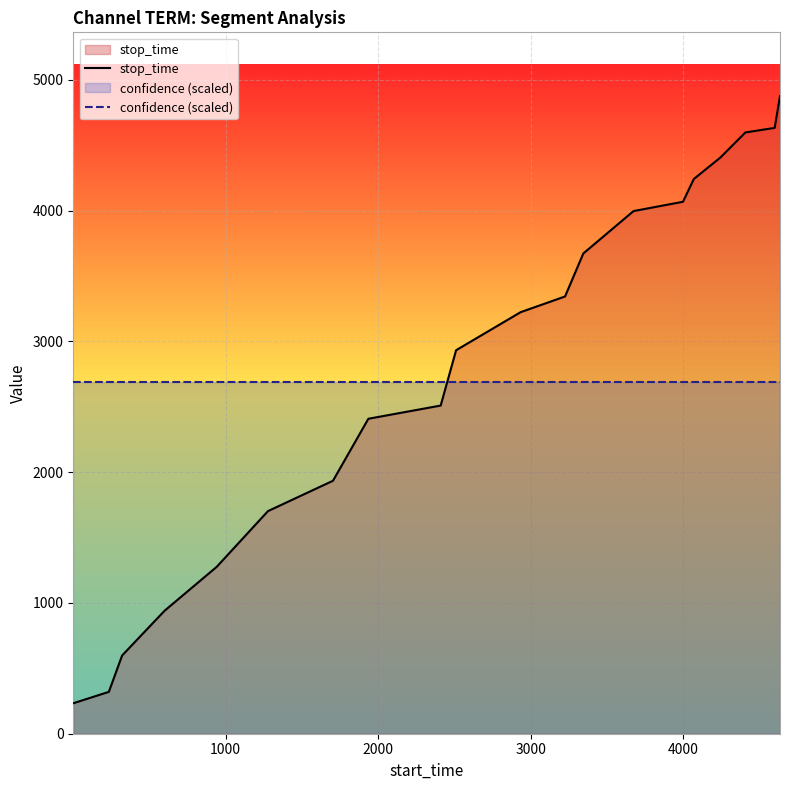

Rank the series by their maximum value, from highest to lowest.

stop_time, confidence (scaled)